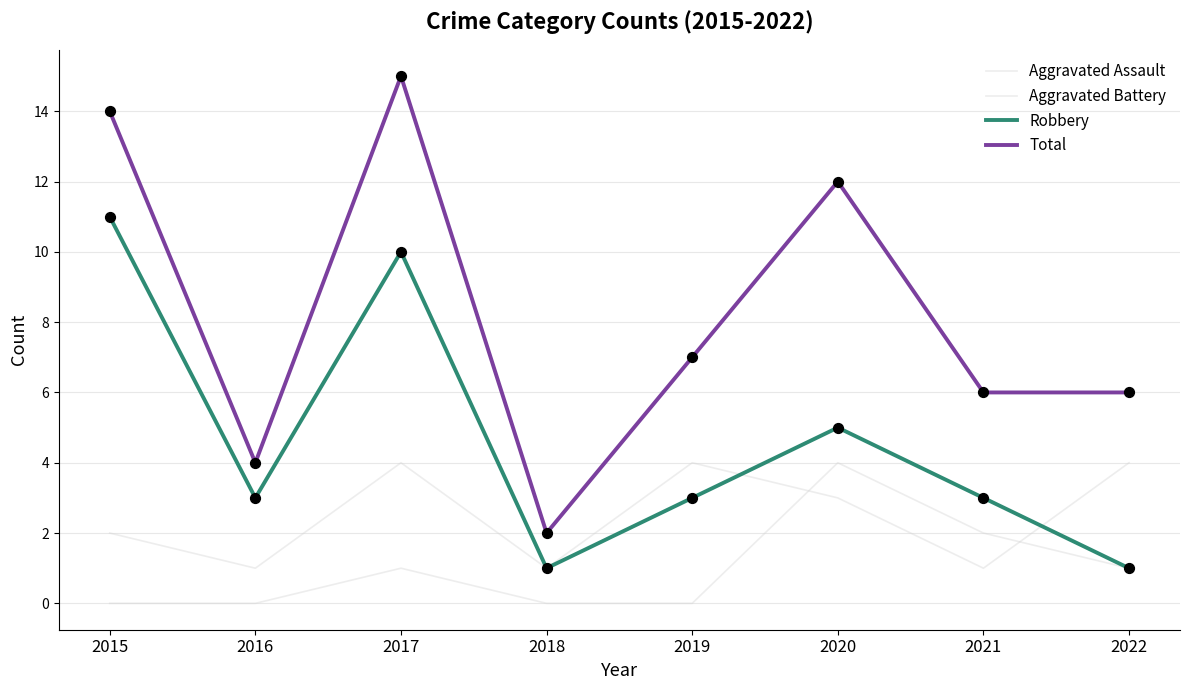

At which category is the sum across all series the highest?

2017